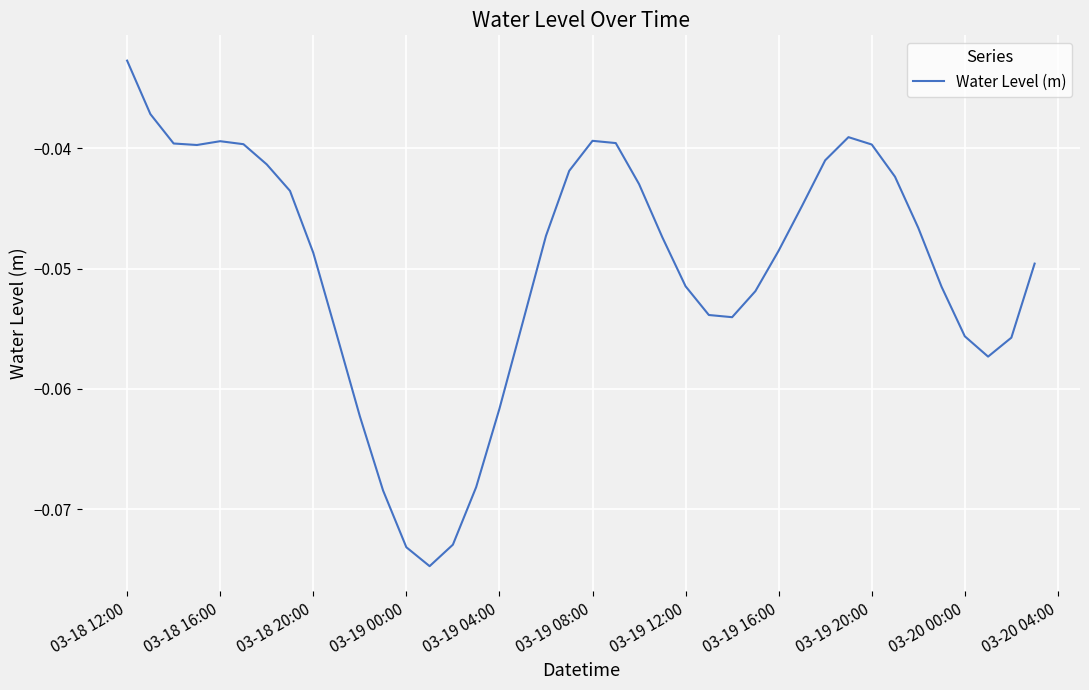

True or false: the data shows -0.1 at 03-19 16:00.

False